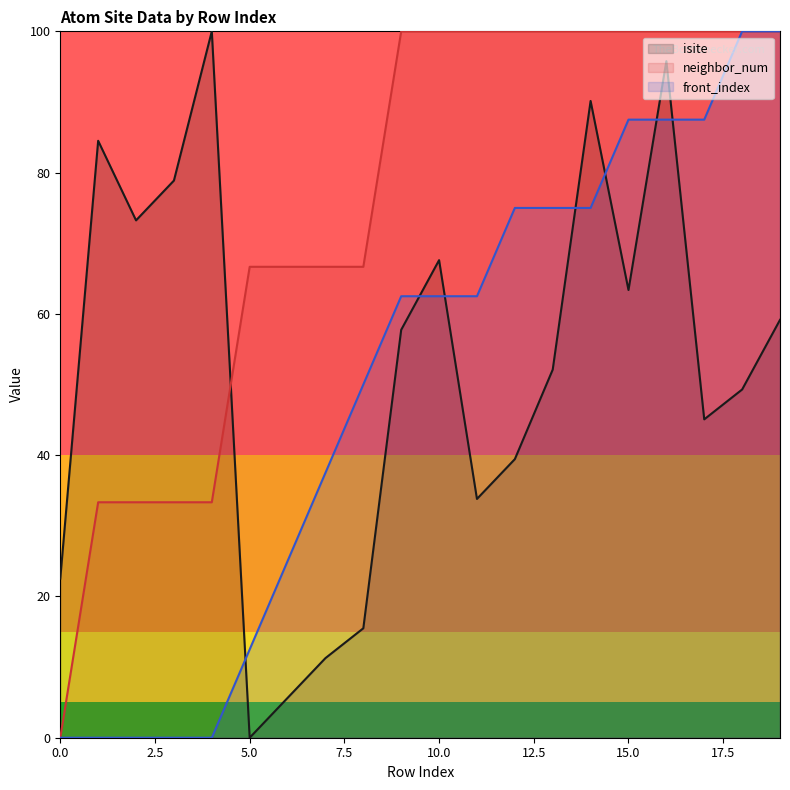

The value of neighbor_num at 2 is 33.3. True or false?

True